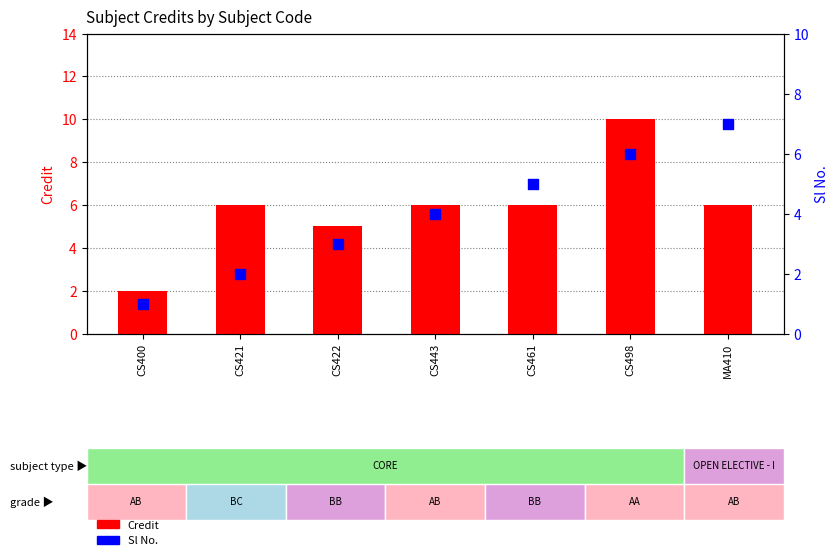

Is the value of Credit at MA410 greater than the value of Sl No. at CS422?

Yes